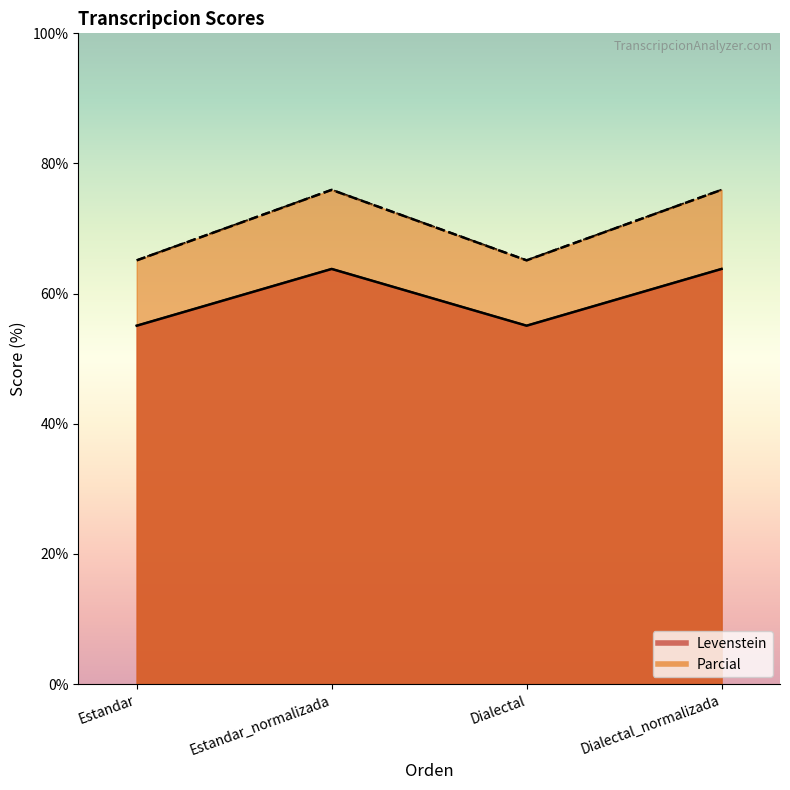

At Dialectal_normalizada, list the series in order from largest to smallest.

Levenstein, Parcial